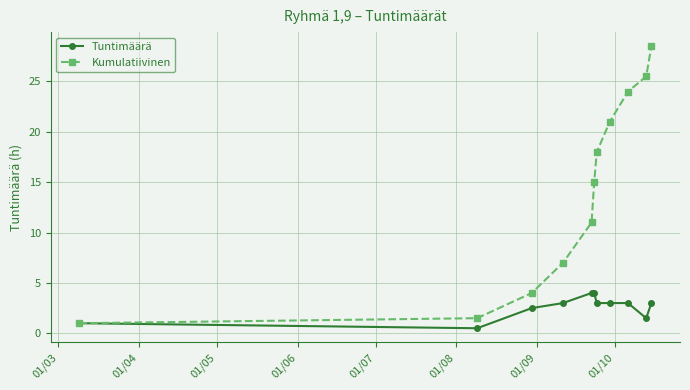

Rank the series by their maximum value, from highest to lowest.

Kumulatiivinen, Tuntimäärä